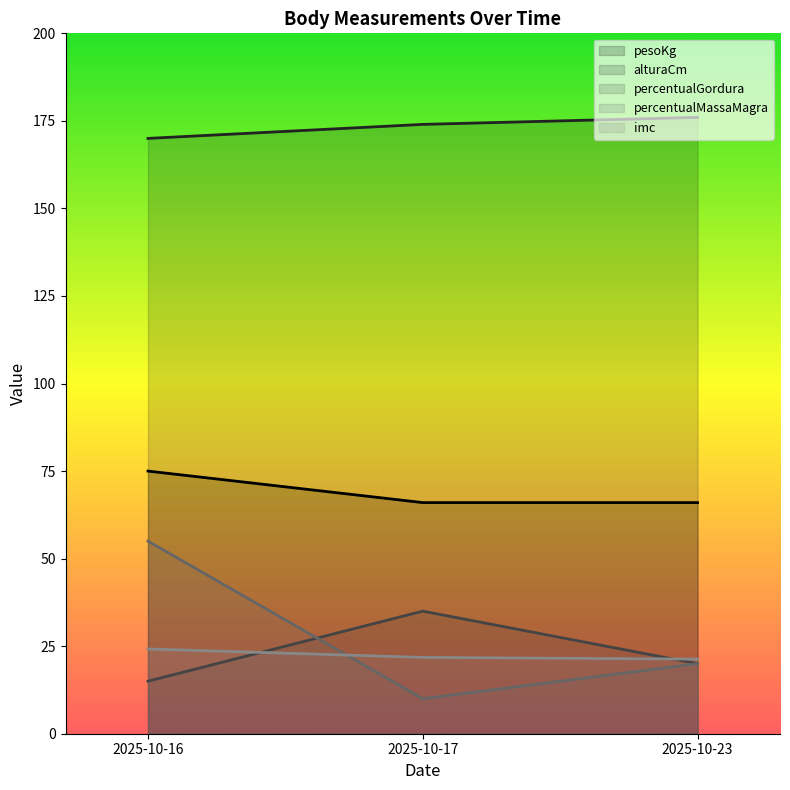

Does the chart have visible grid lines?

No